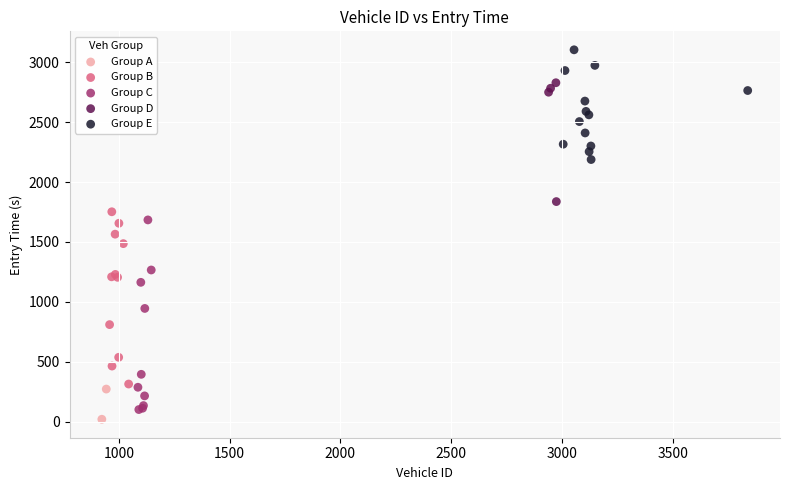

What are all the series names shown in the legend?

Group A, Group B, Group C, Group D, Group E